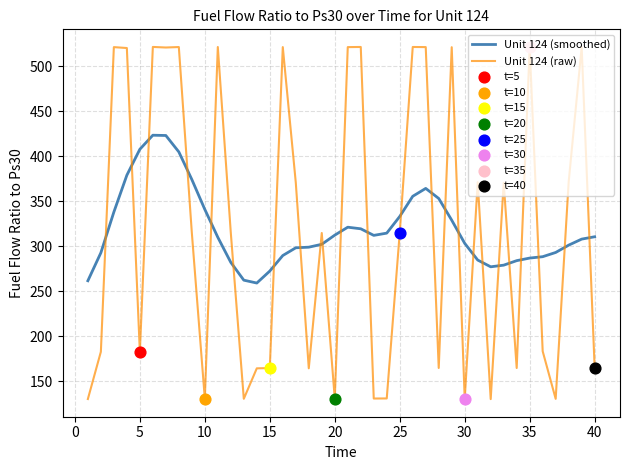

True or false: Unit 124 (smoothed) and Unit 124 (raw) intersect in this chart.

True